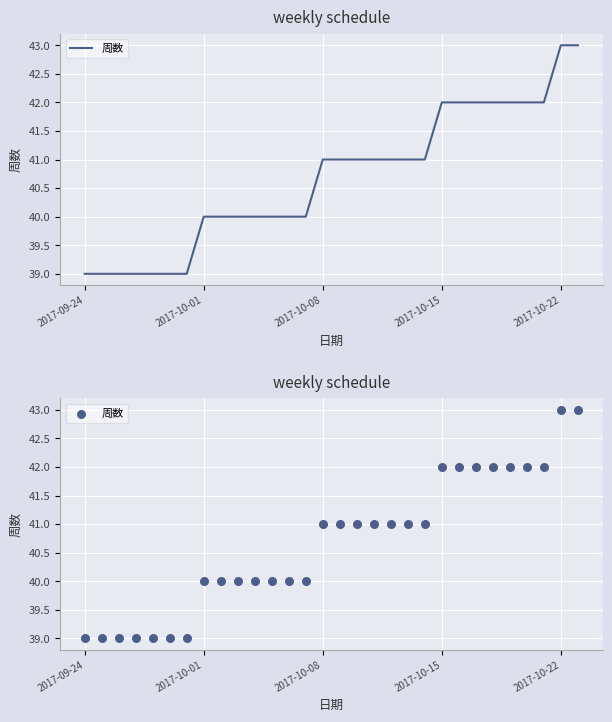

Between 6 and 24, which is larger?

24